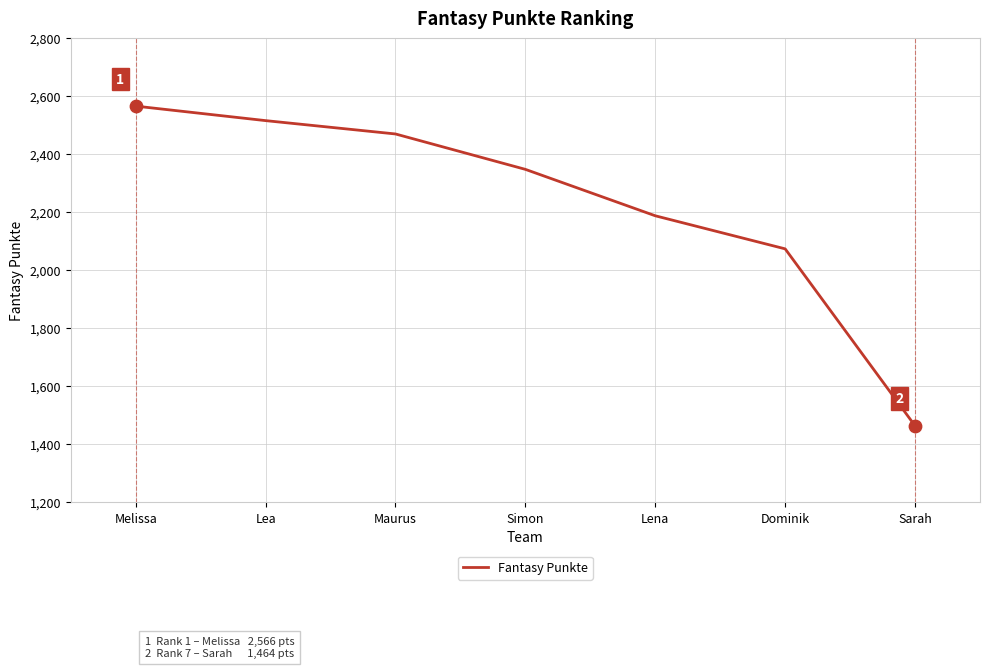

What is the change in value from Simon to Dominik?

-274